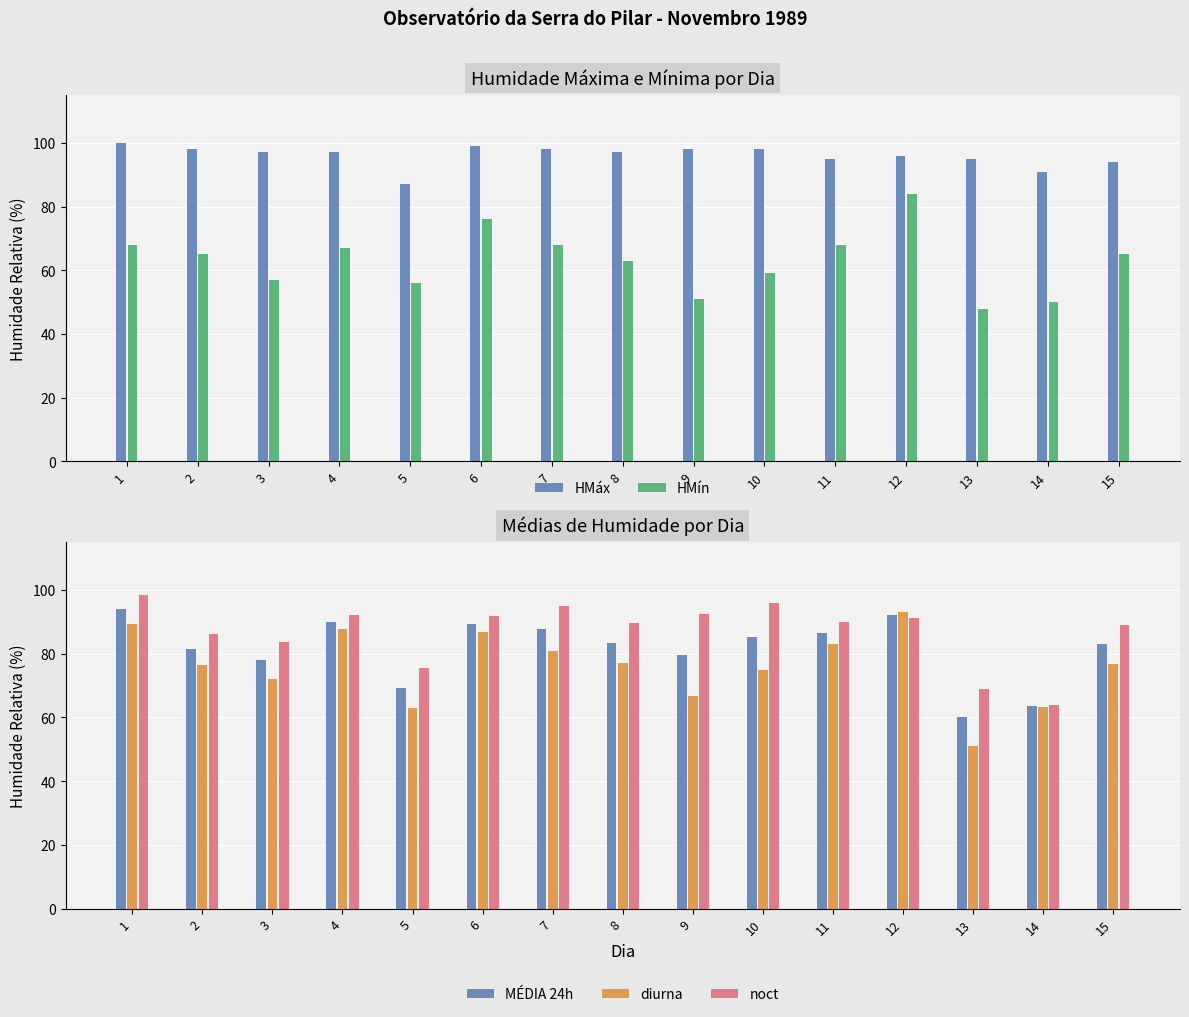

Does the chart contain stacked bars?

No